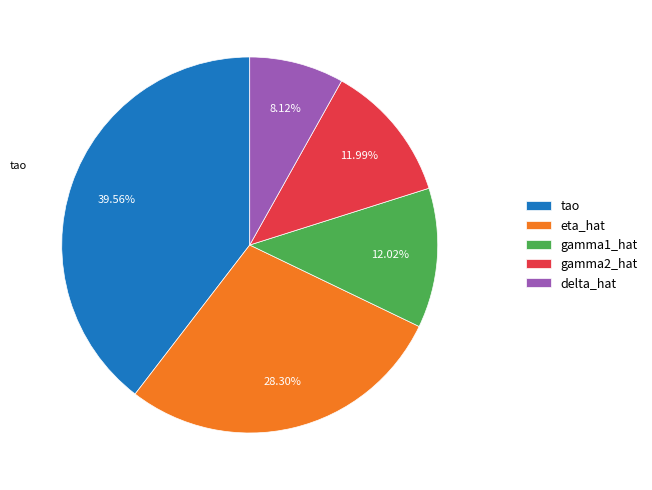

Which slice is the largest?

tao